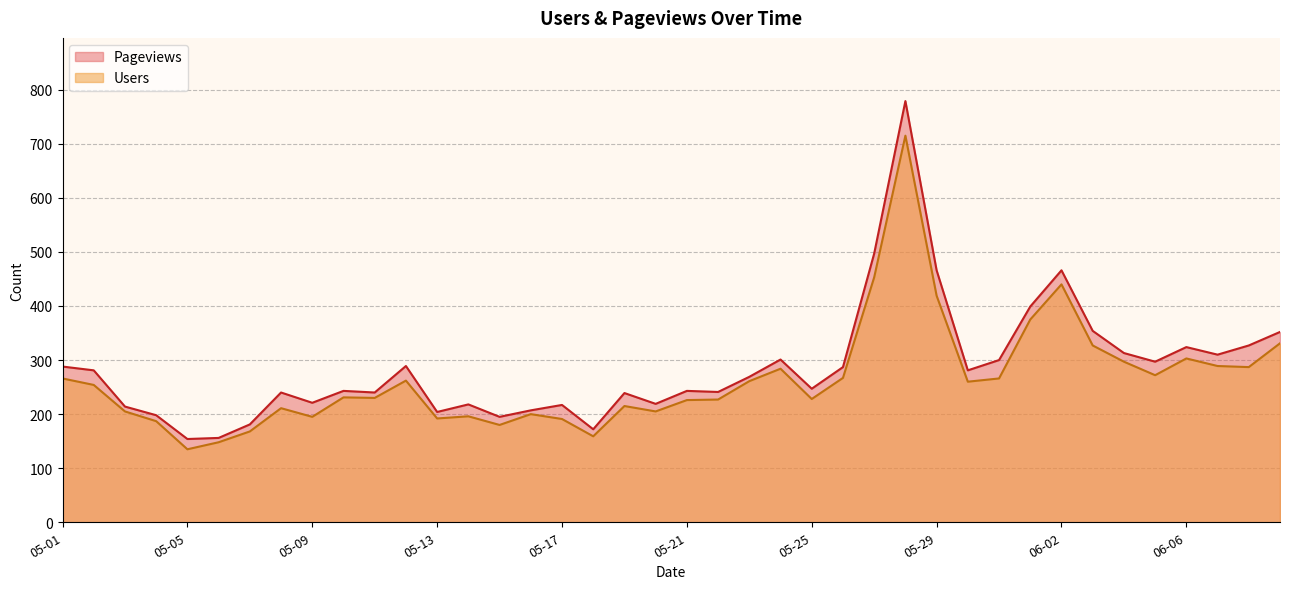

What is the maximum value shown in the chart?

779